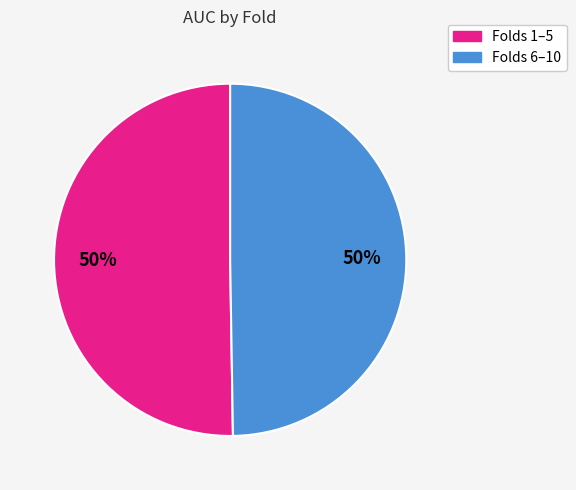

To the nearest percent, what is the average slice percentage?

50%